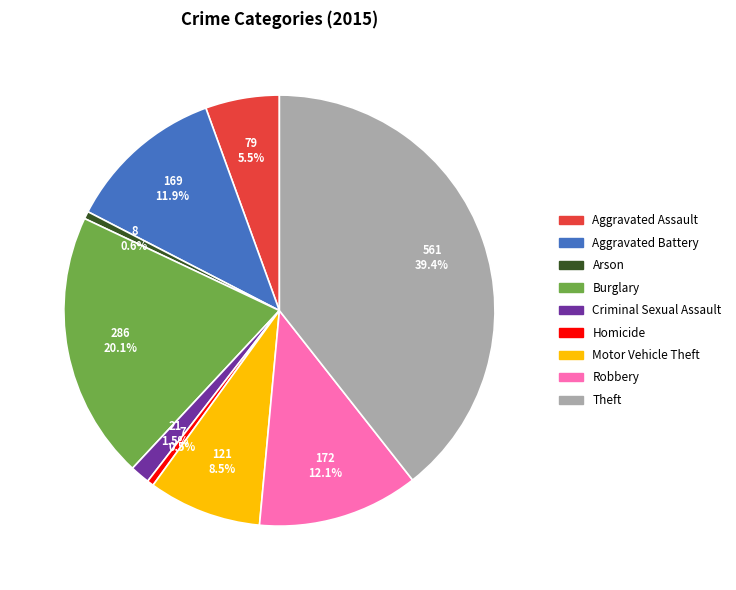

To the nearest percent, what is the combined percentage of Arson and Aggravated Assault?

6%